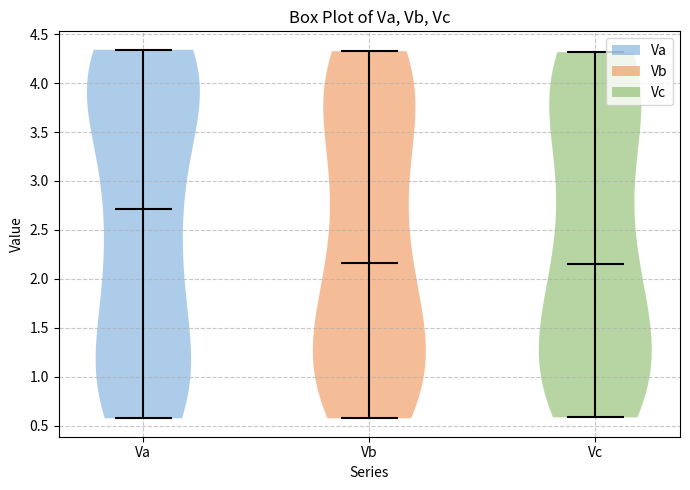

Reading left to right, read every violin against the y-axis: where its median line is, and the lowest and highest points it reaches. The values are not printed on the chart, so give them approximately, as read against the axis.

Va: median line 2.70, lowest point 0.60, highest point 4.35
Vb: median line 2.15, lowest point 0.60, highest point 4.35
Vc: median line 2.15, lowest point 0.60, highest point 4.30